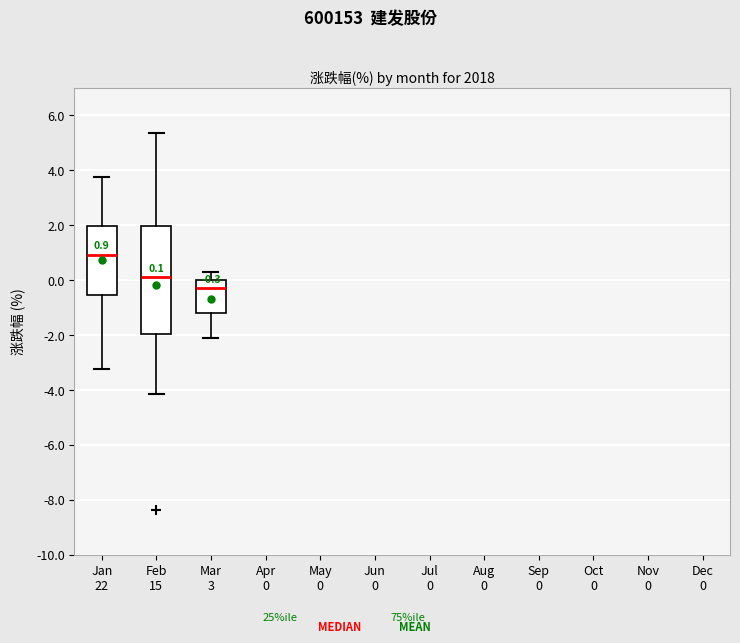

Comparing the boxes themselves (not the whiskers), which one is the tallest?

Feb 15